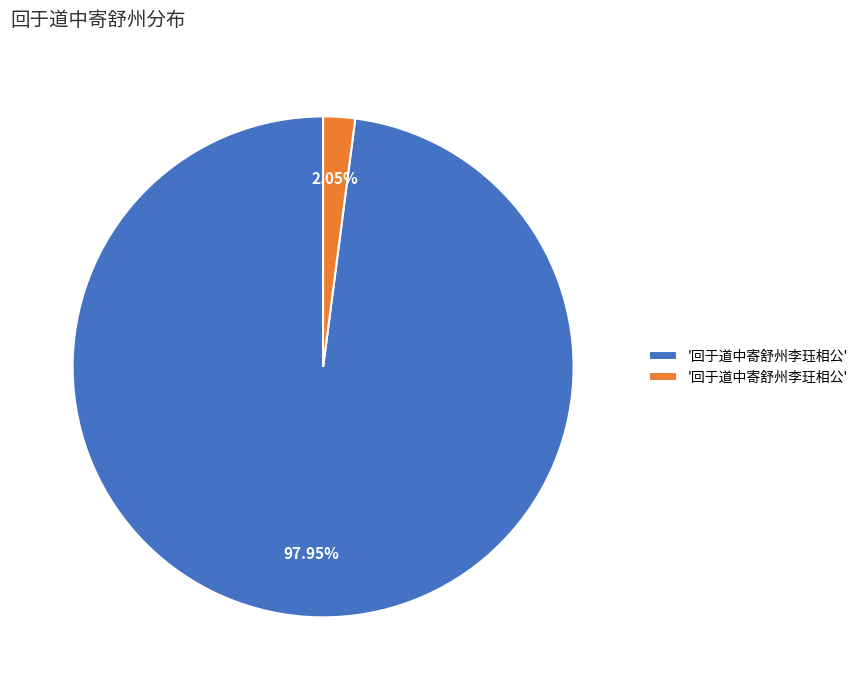

Which category has the smallest portion of the pie?

'回于道中寄舒州李玨相公'